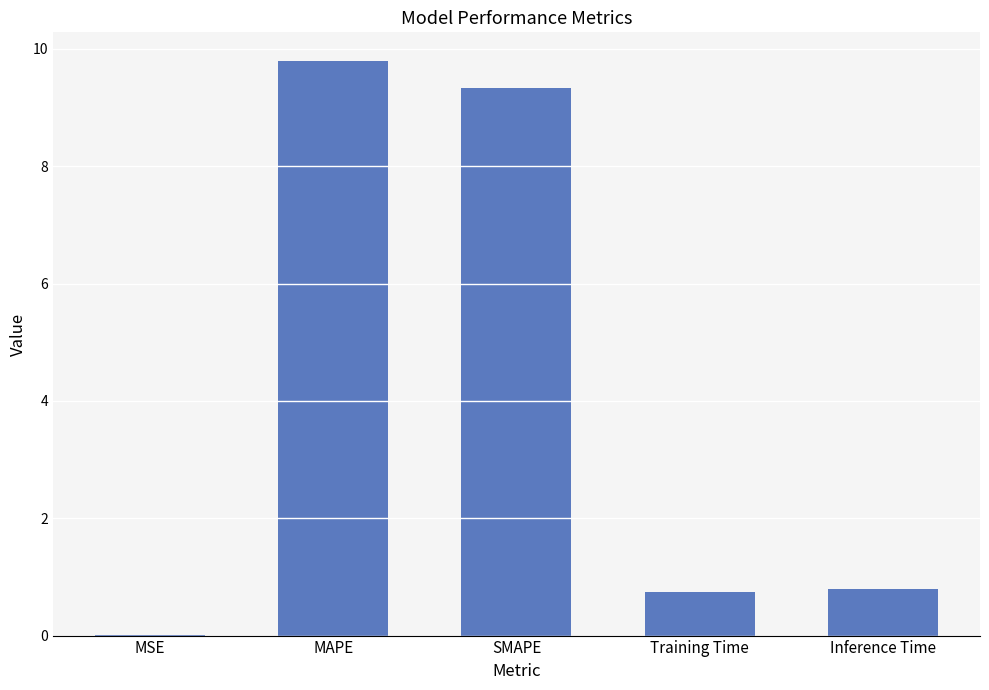

Between MAPE and MSE, which is larger?

MAPE